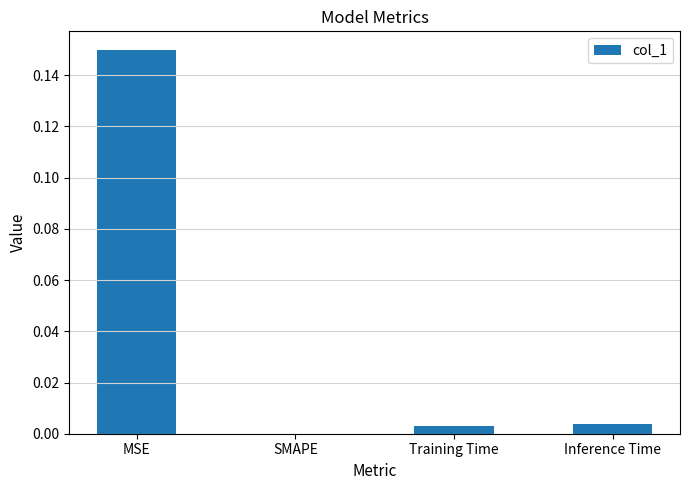

Which label corresponds to the largest value in the chart?

MSE